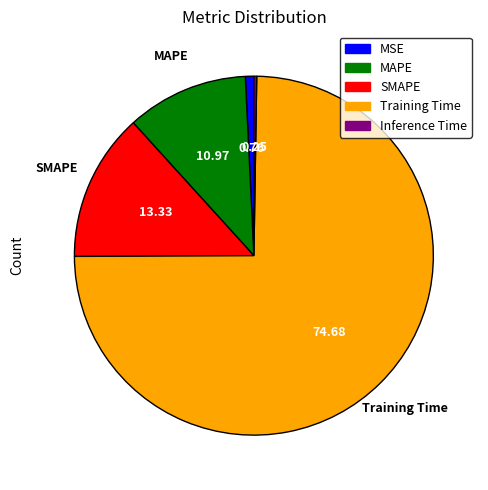

Is the sum of Training Time and SMAPE greater than half?

Yes